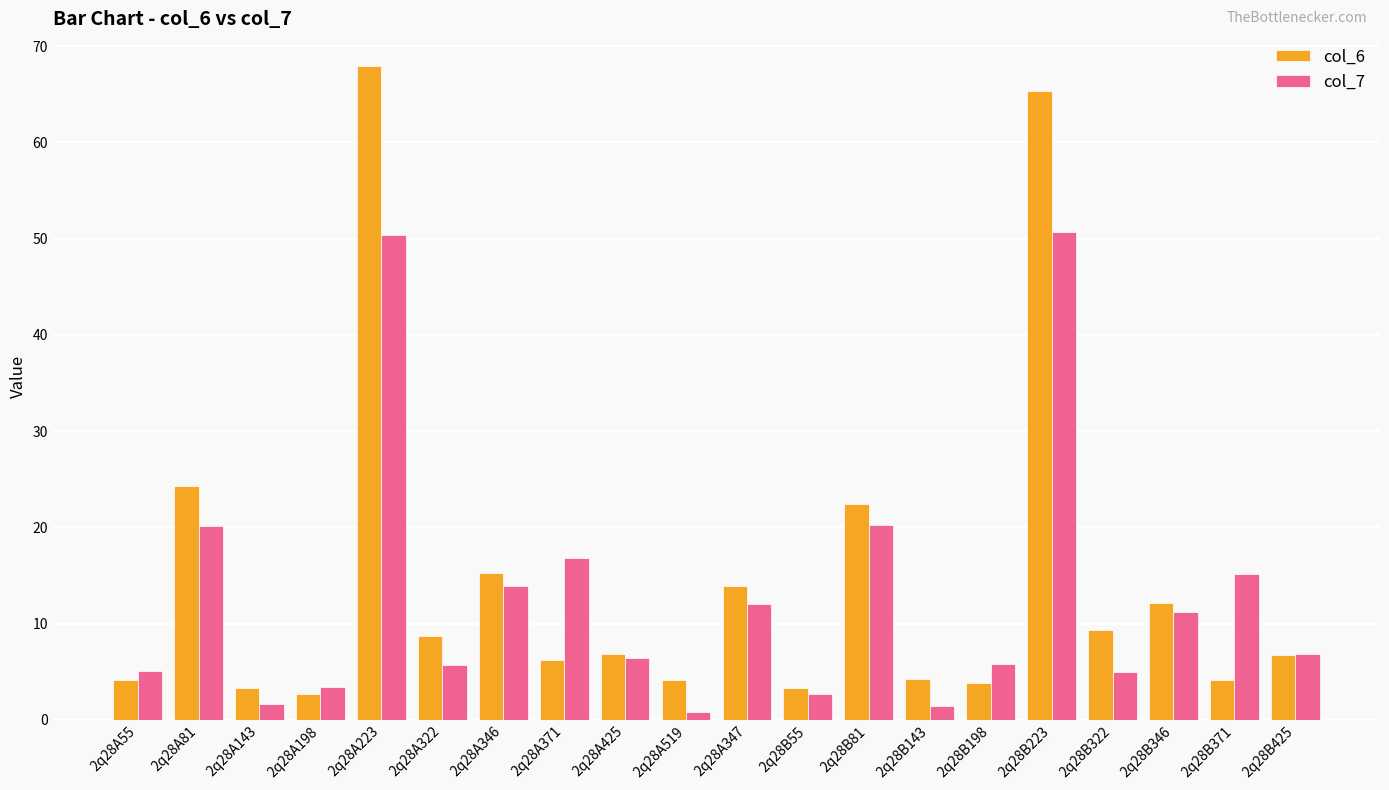

How many distinct data groups are displayed?

2